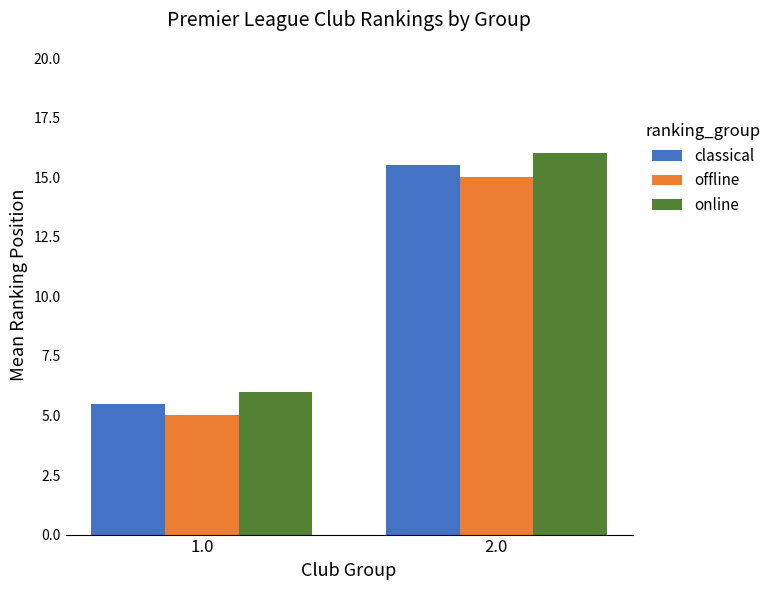

What is the difference between the online values at 2.0 and 1.0?

10.0